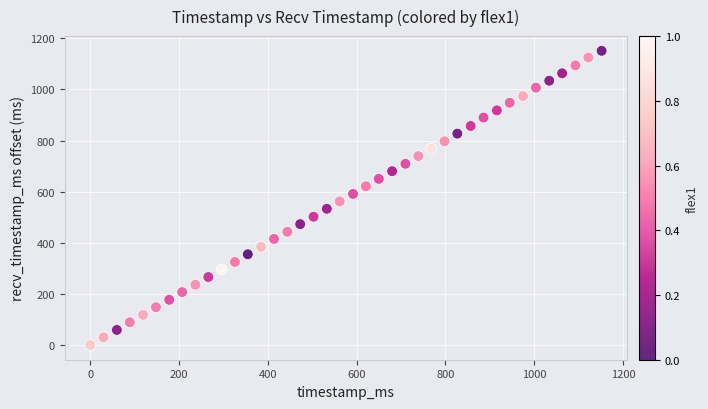

What is the range of X values (max minus min)?

1152